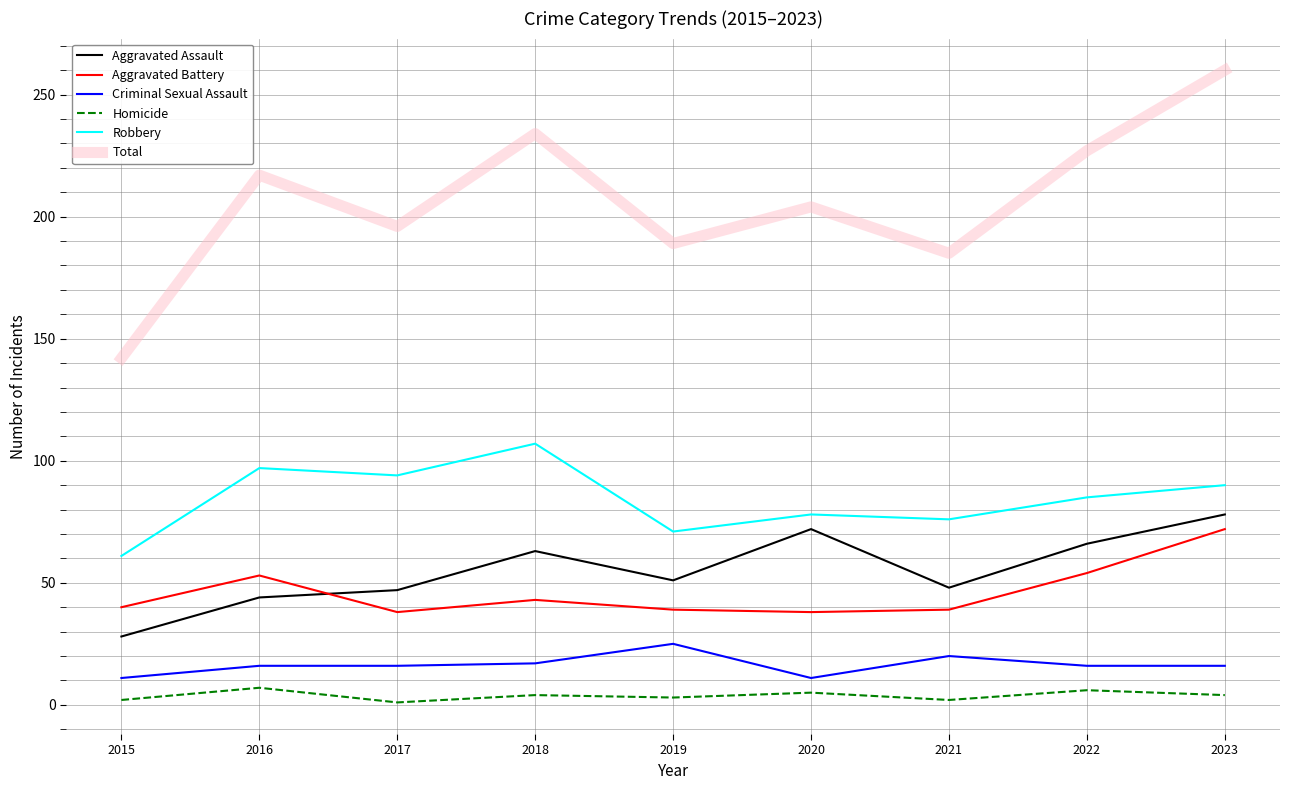

At which category does Aggravated Battery reach its first local valley?

2017